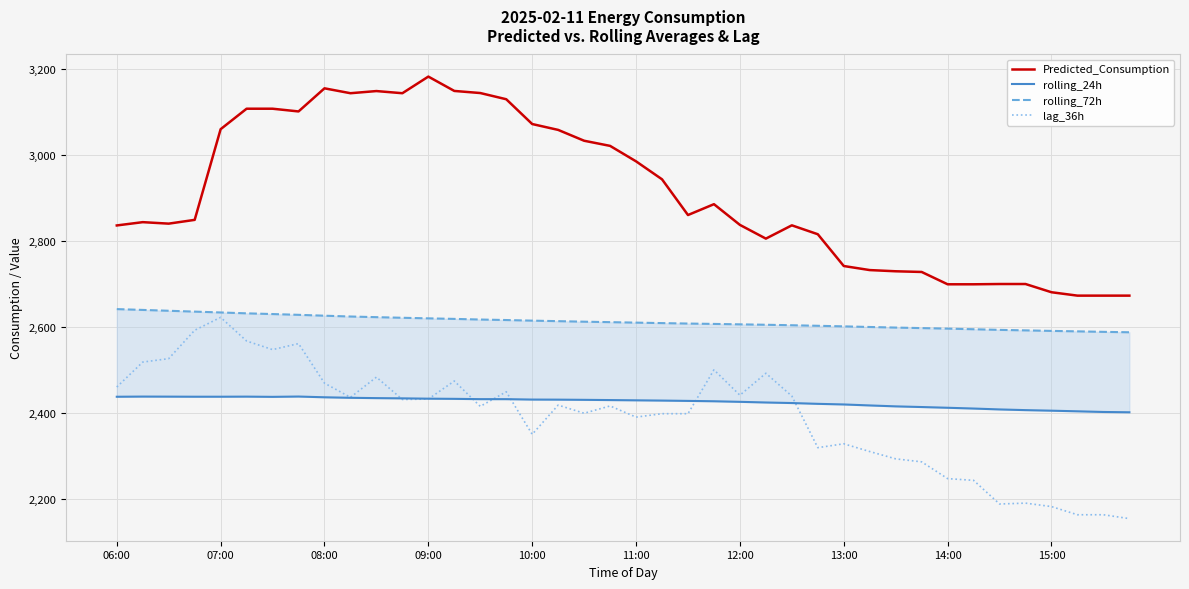

The Predicted_Consumption series shows 4819.2 at 06:00. True or false?

False